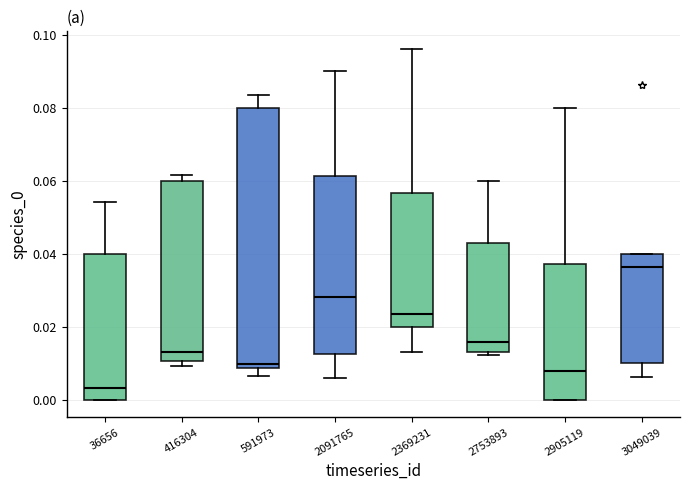

Which box is the tallest, from its lower edge to its upper edge?

591973